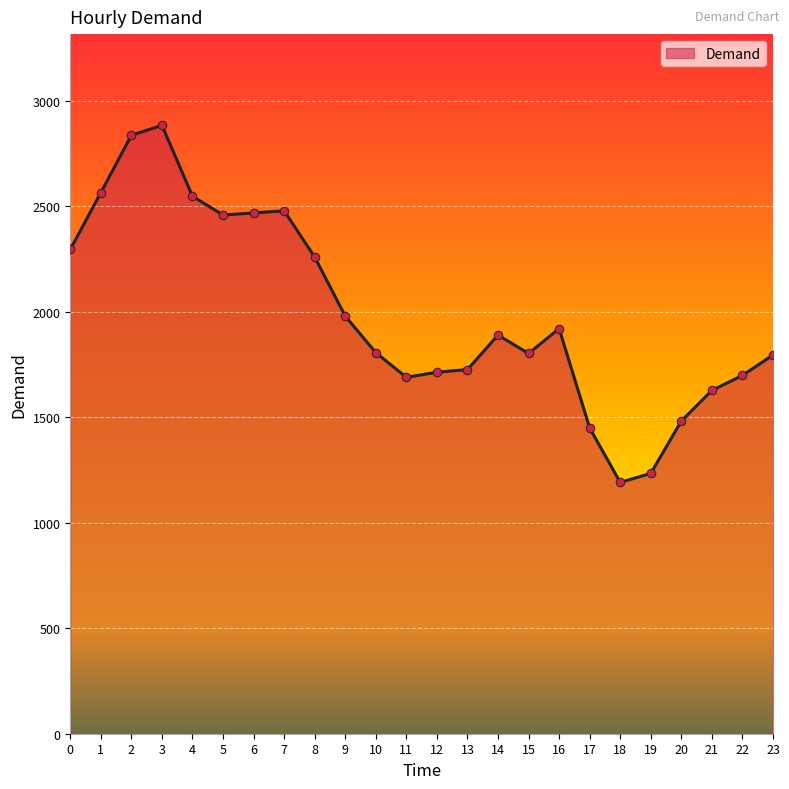

Which has a higher value, 9 or 11?

9